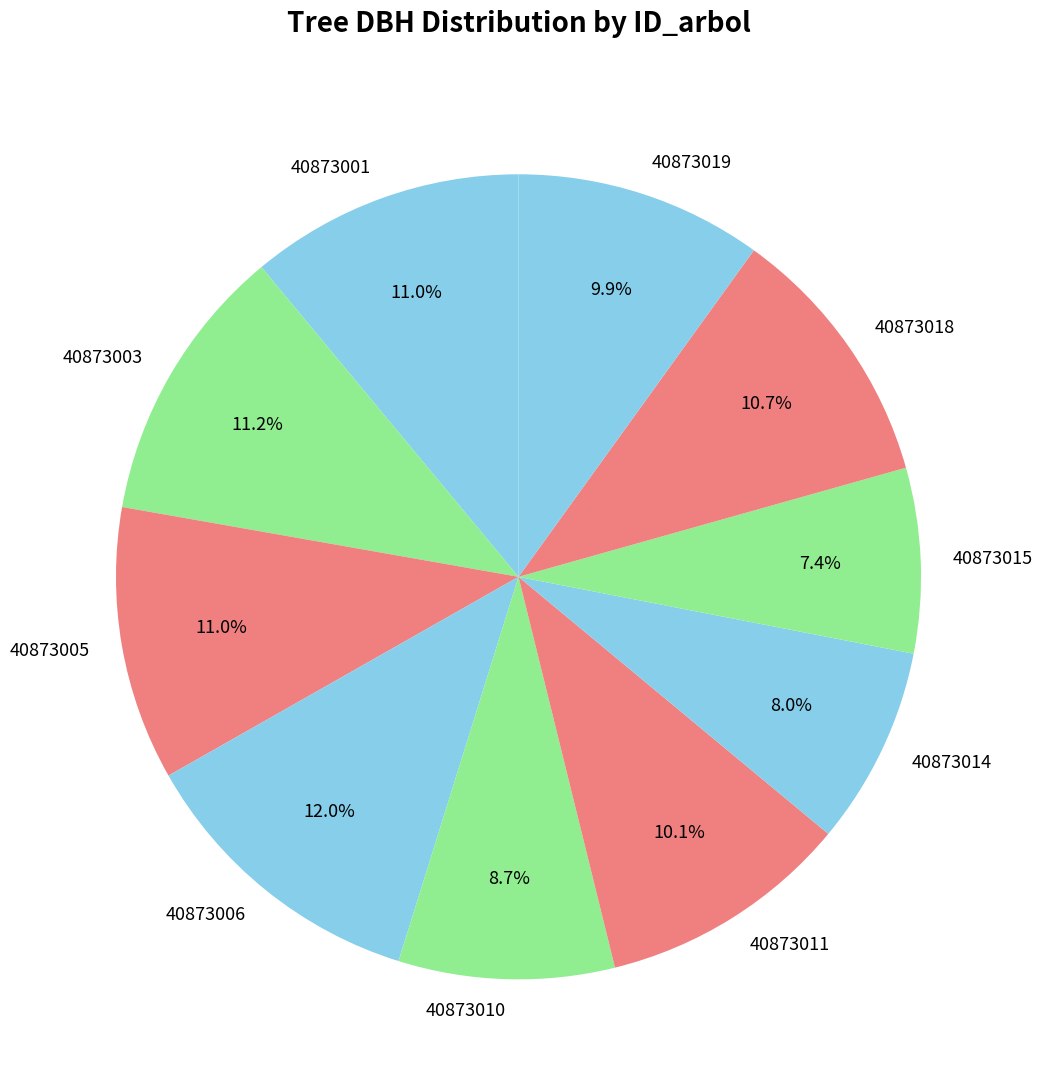

Which slice is the smallest?

40873015